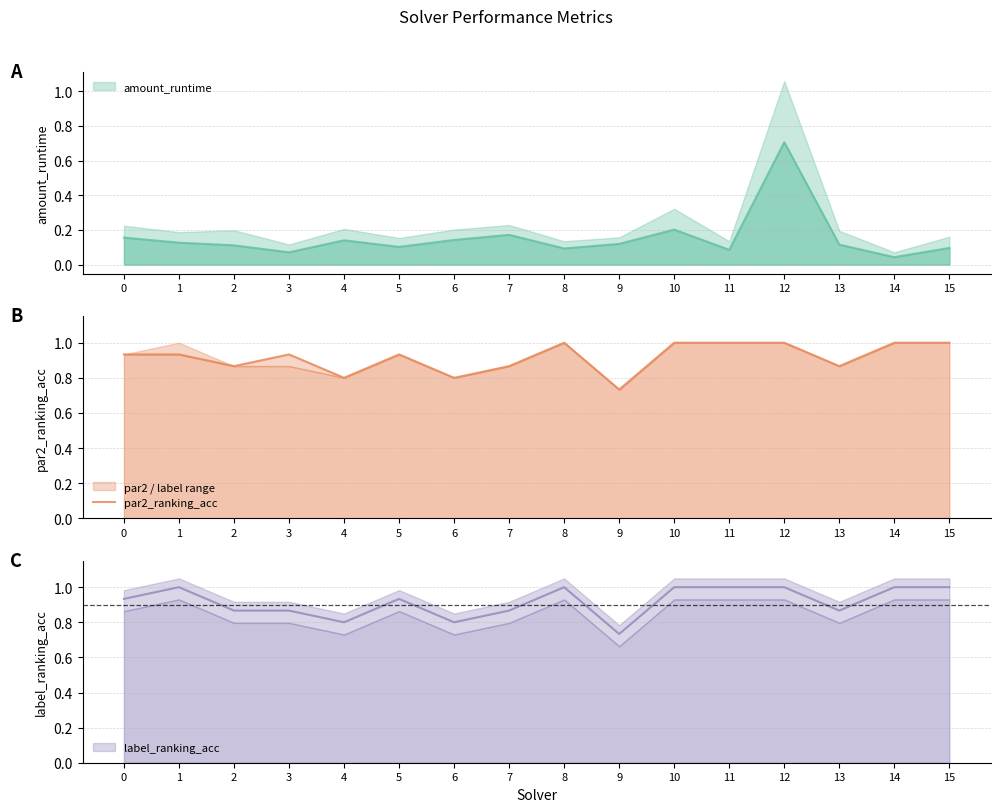

How many points are lower than both their immediate neighbors (excluding endpoints)?

5